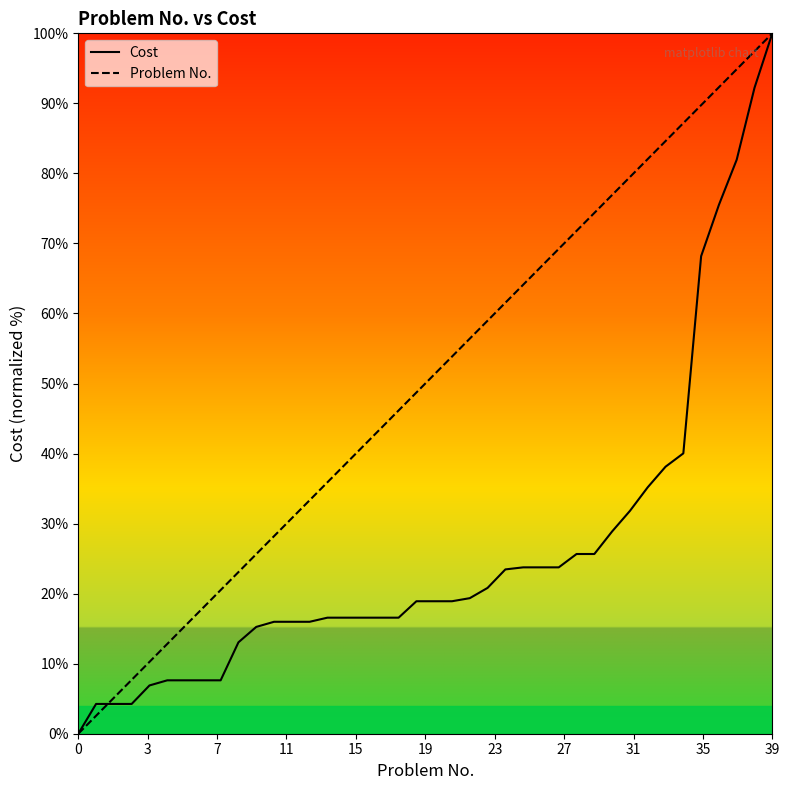

What is the highest value of the Cost series?

100.0